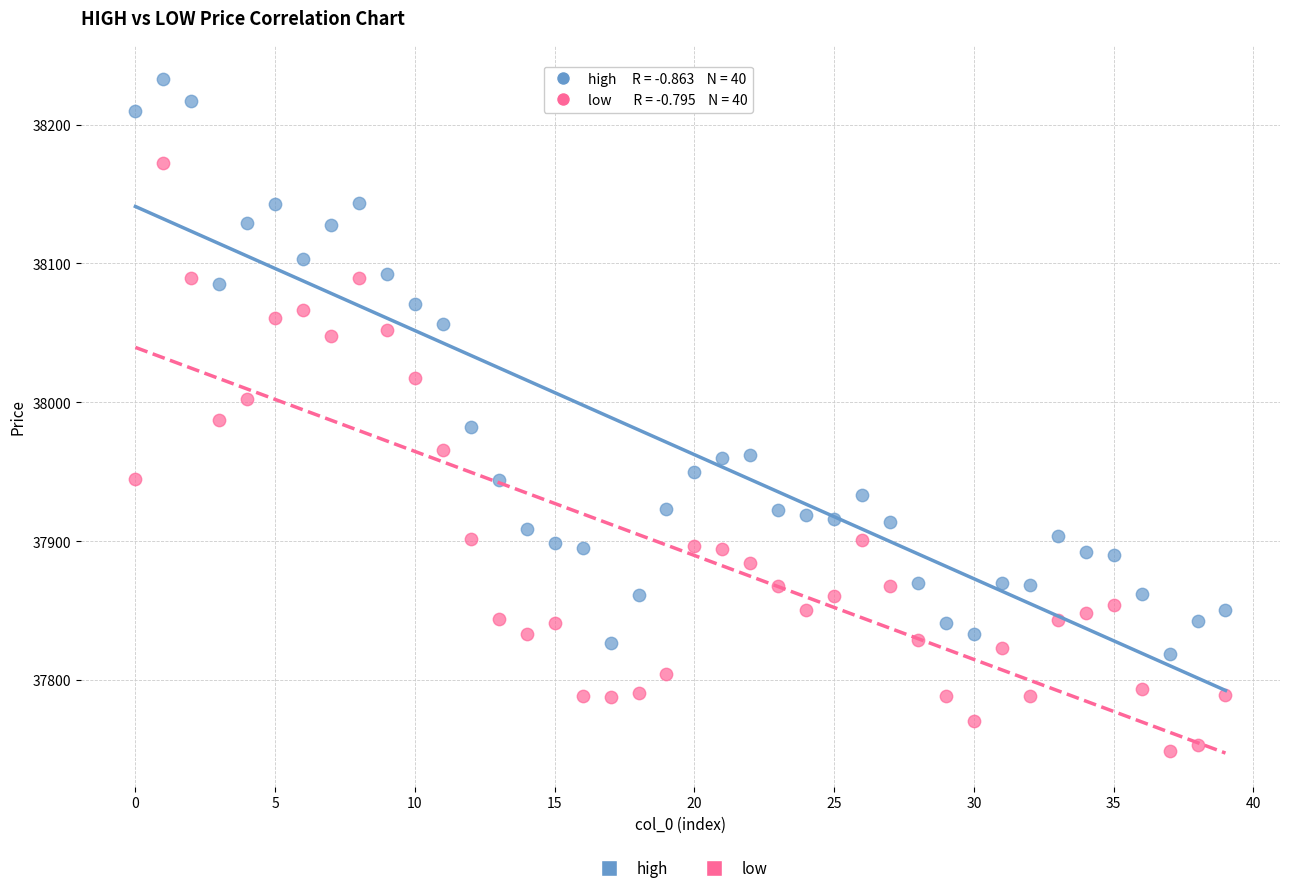

In the high series, what Y value is closest to 38026?

38056.1